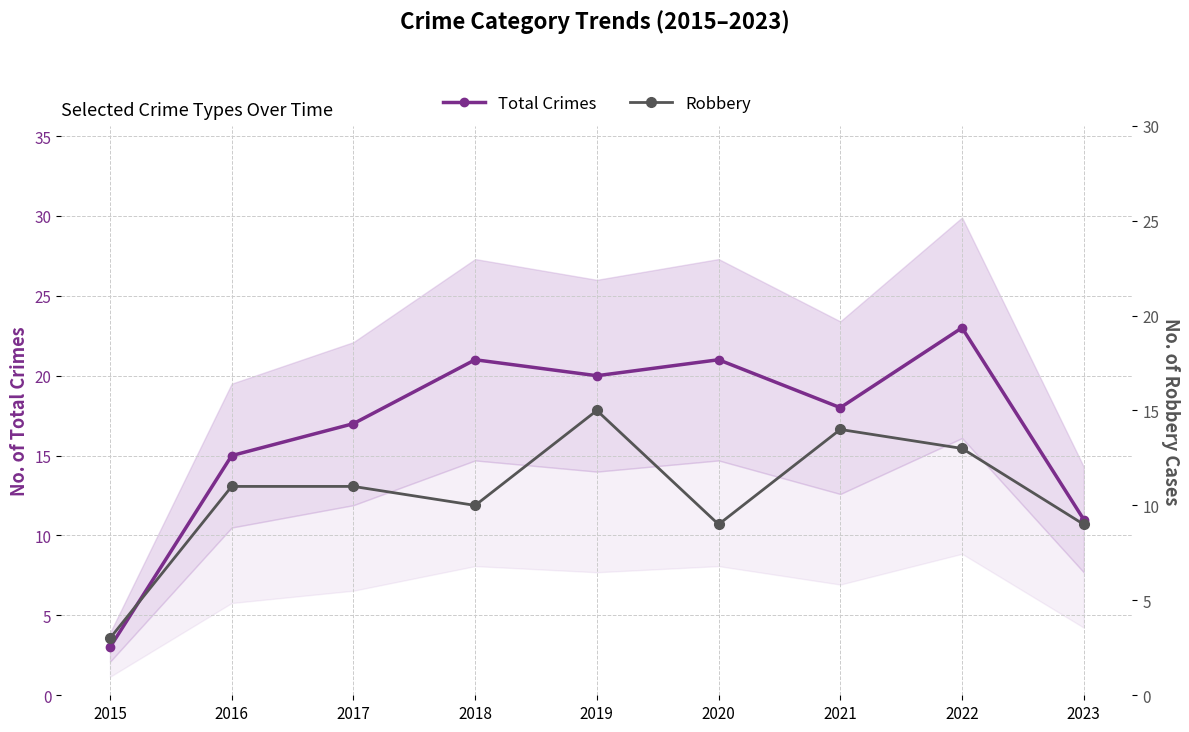

At which label does Total Crimes reach its peak?

2022